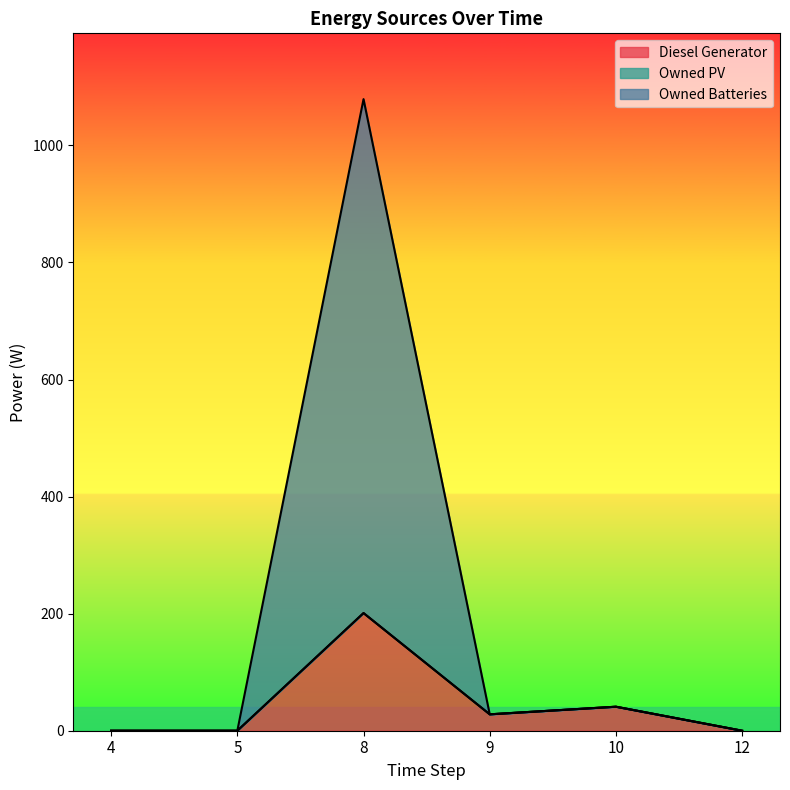

At how many categories does at least one series exceed 170?

1